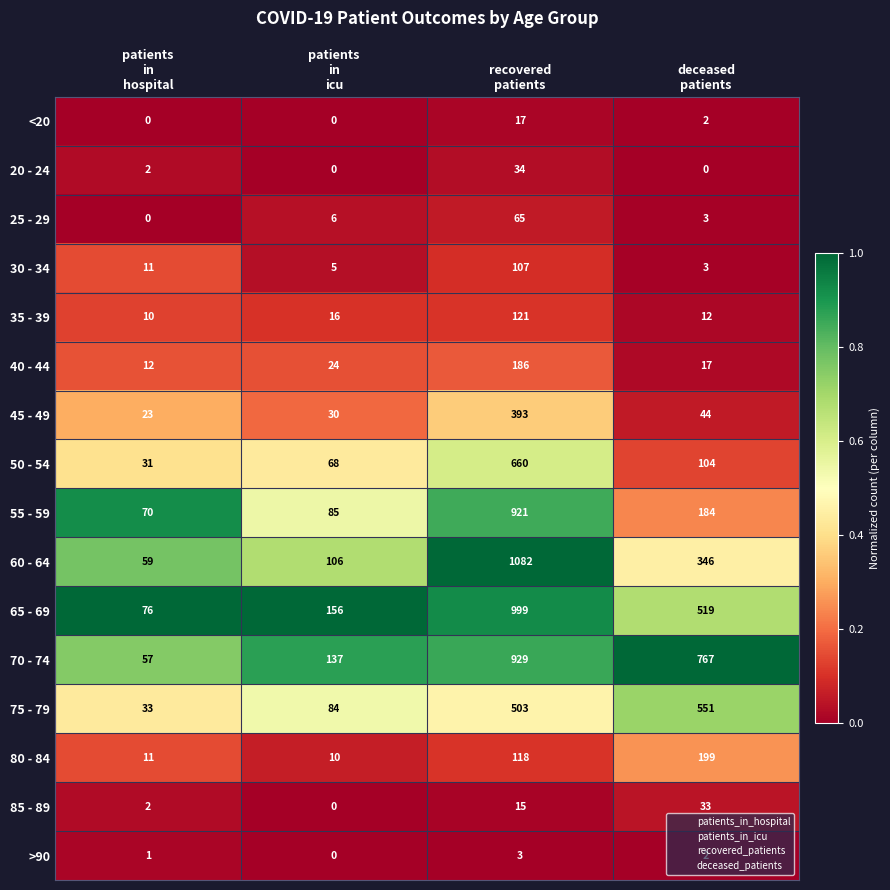

How many positive values does the <20 series have?

2